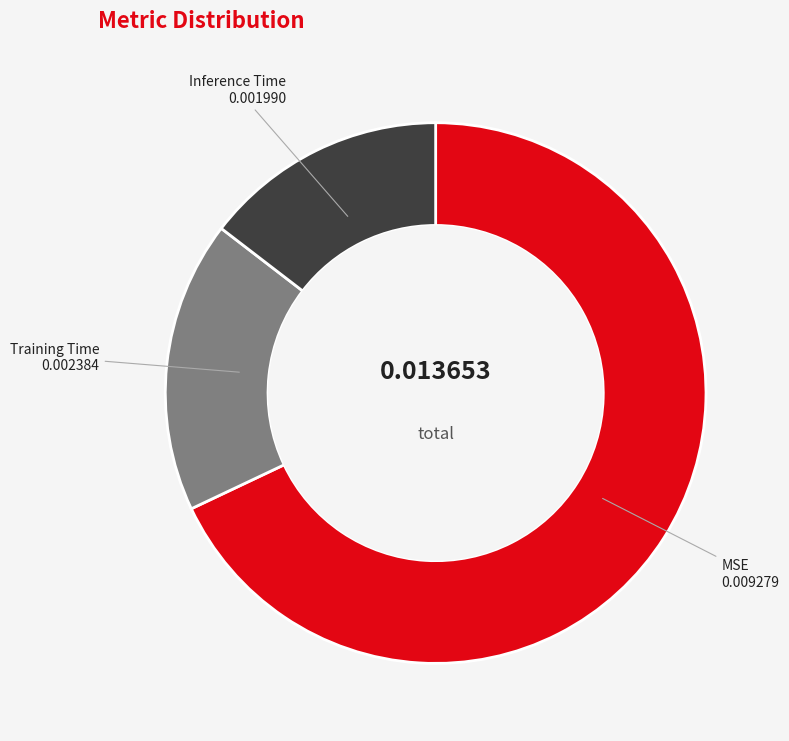

Which slice is the smallest?

Inference Time